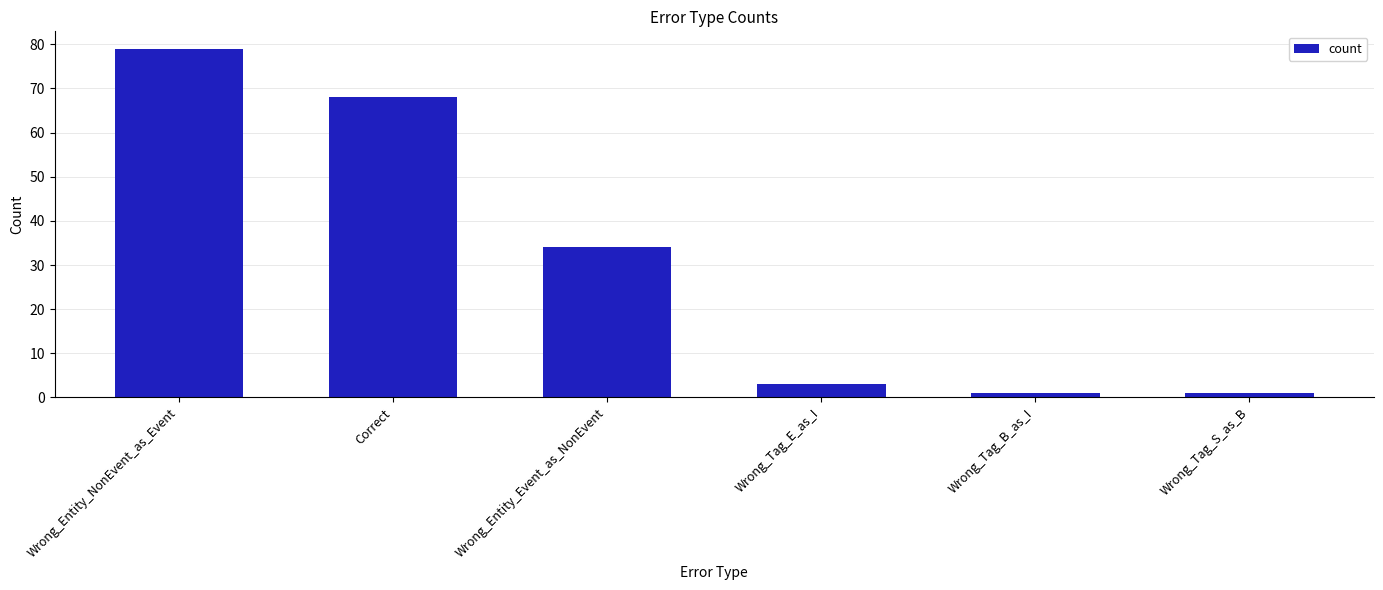

What is the ratio of the value at Wrong_Tag_E_as_I to the value at Wrong_Entity_Event_as_NonEvent?

0.1